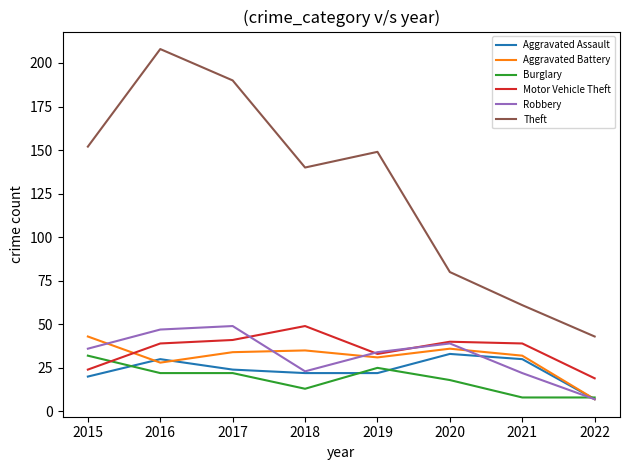

Reading left to right, what are all the values shown in this chart?

Aggravated Assault: 2015=20	2016=30	2017=24	2018=22	2019=22	2020=33	2021=30	2022=7
Aggravated Battery: 2015=43	2016=28	2017=34	2018=35	2019=31	2020=36	2021=32	2022=7
Burglary: 2015=32	2016=22	2017=22	2018=13	2019=25	2020=18	2021=8	2022=8
Motor Vehicle Theft: 2015=24	2016=39	2017=41	2018=49	2019=33	2020=40	2021=39	2022=19
Robbery: 2015=36	2016=47	2017=49	2018=23	2019=34	2020=39	2021=22	2022=7
Theft: 2015=152	2016=208	2017=190	2018=140	2019=149	2020=80	2021=61	2022=43